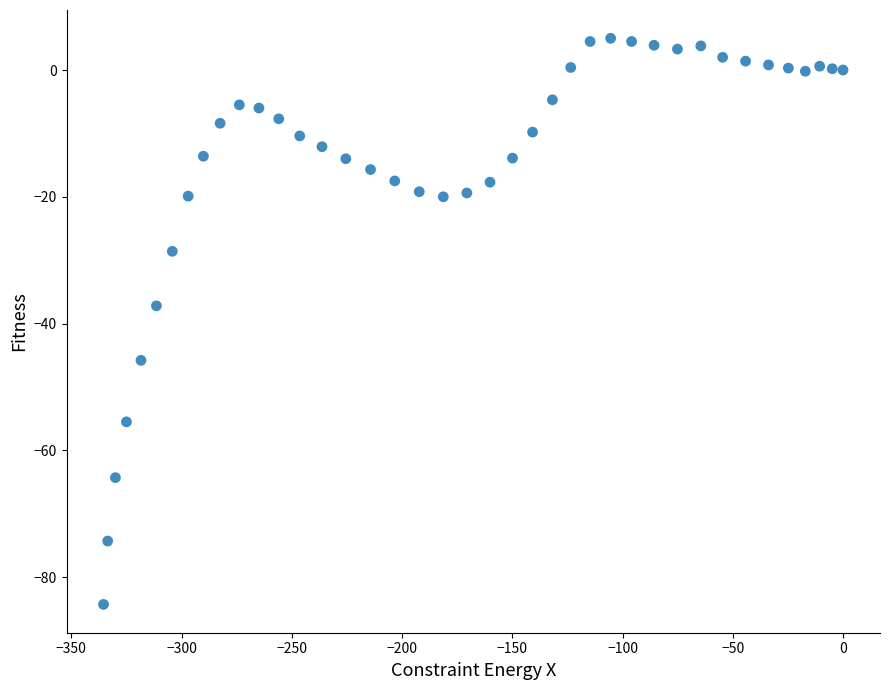

What is the range of X values (max minus min)?

335.4